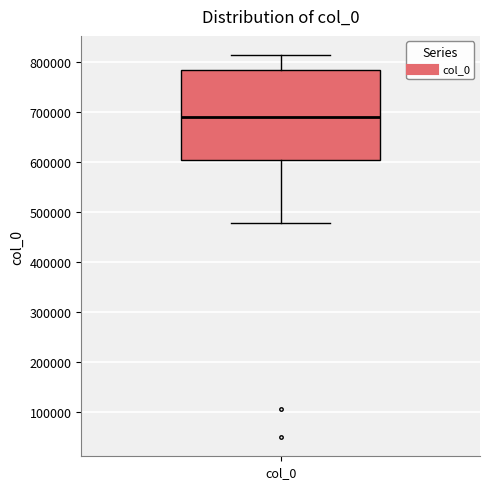

Transcribe this box plot: give where the median line is, the range the box spans, and where the two whiskers end, as read against the y-axis. The values are not printed on the chart, so give them approximately, as read against the axis.

median 690000, box 610000 to 780000, whiskers 480000 to 810000